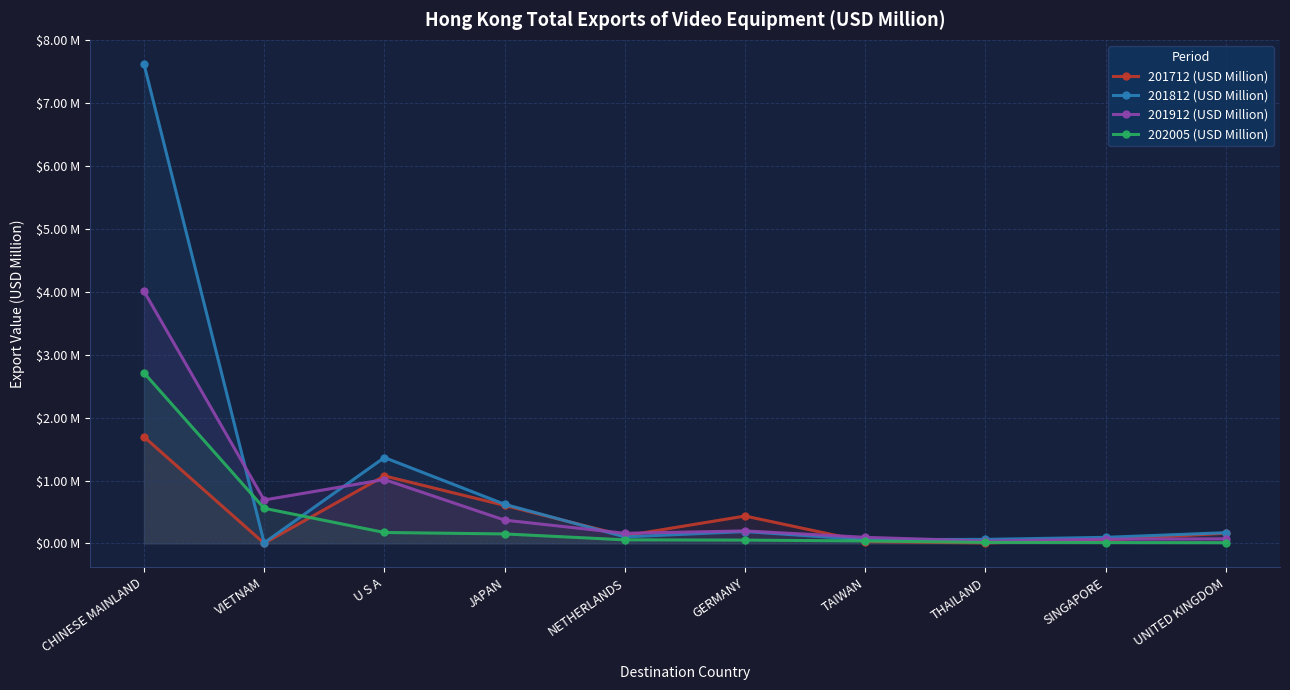

What is the value of the 201912 (USD Million) point at the 4th from the left?

0.4